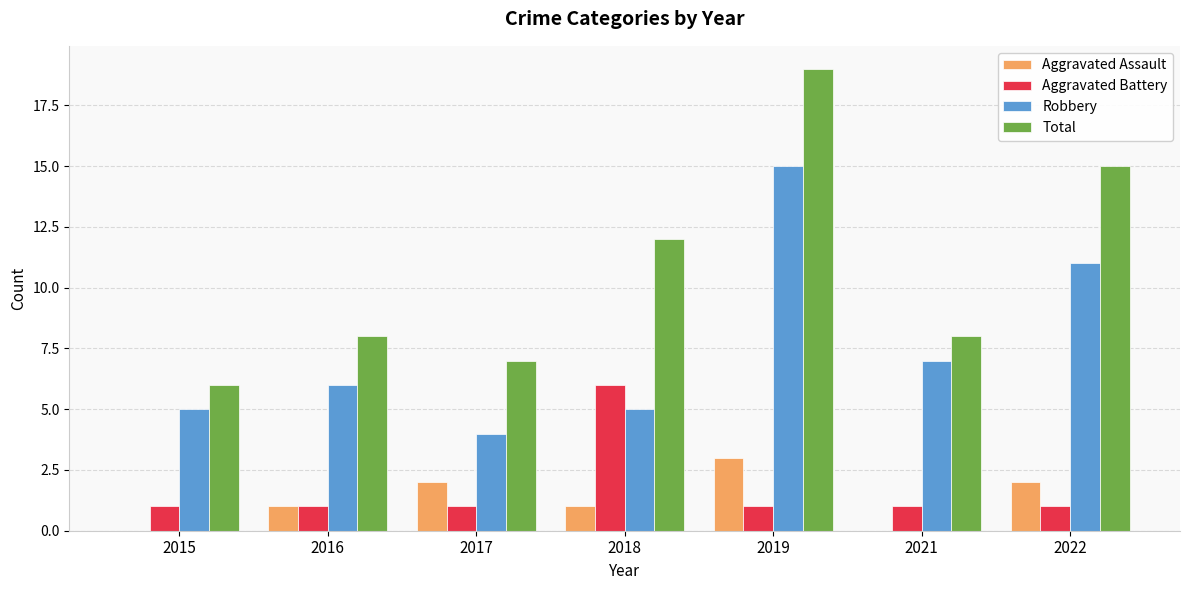

How many distinct data groups are displayed?

4